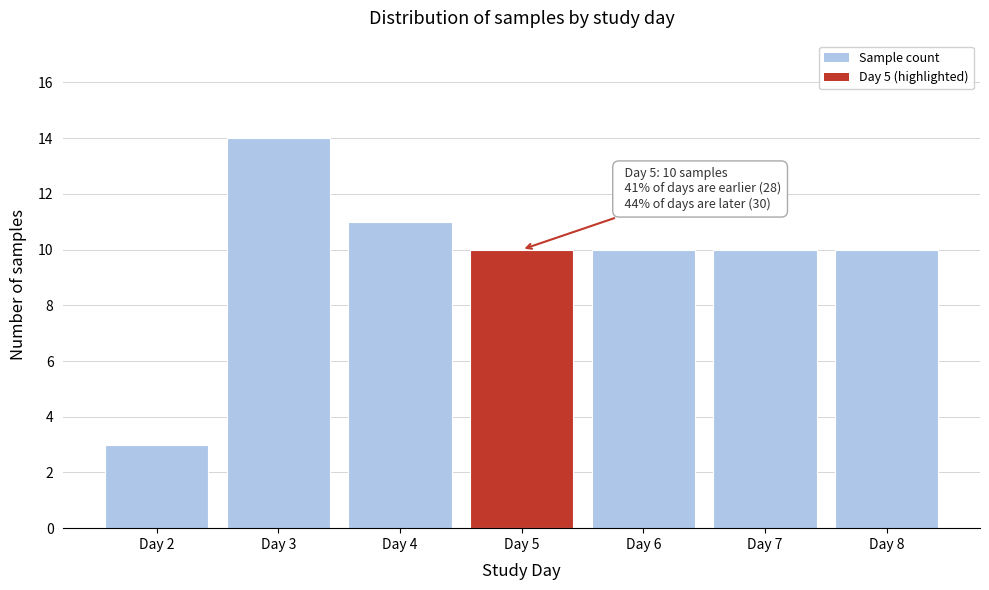

Reading right to left, transcribe all the data shown in this chart.

Day 8=10	Day 7=10	Day 6=10	Day 5=10	Day 4=11	Day 3=14	Day 2=3